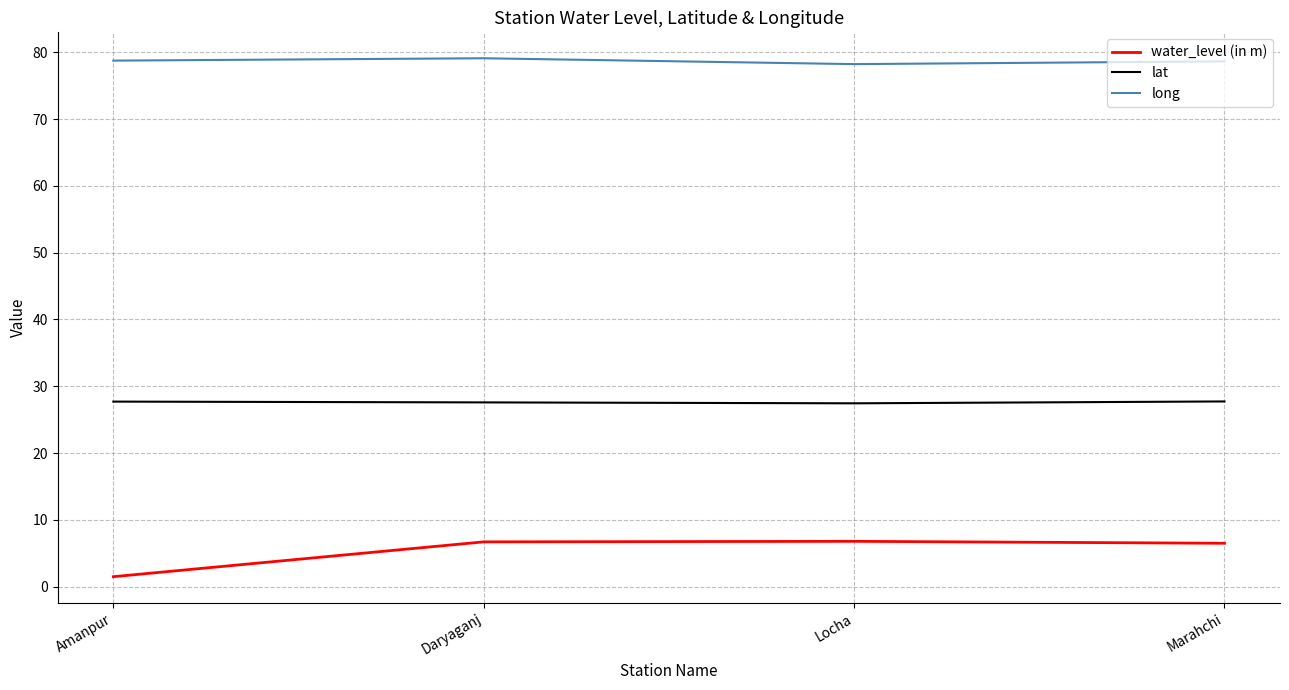

What position from the left is Marahchi?

4